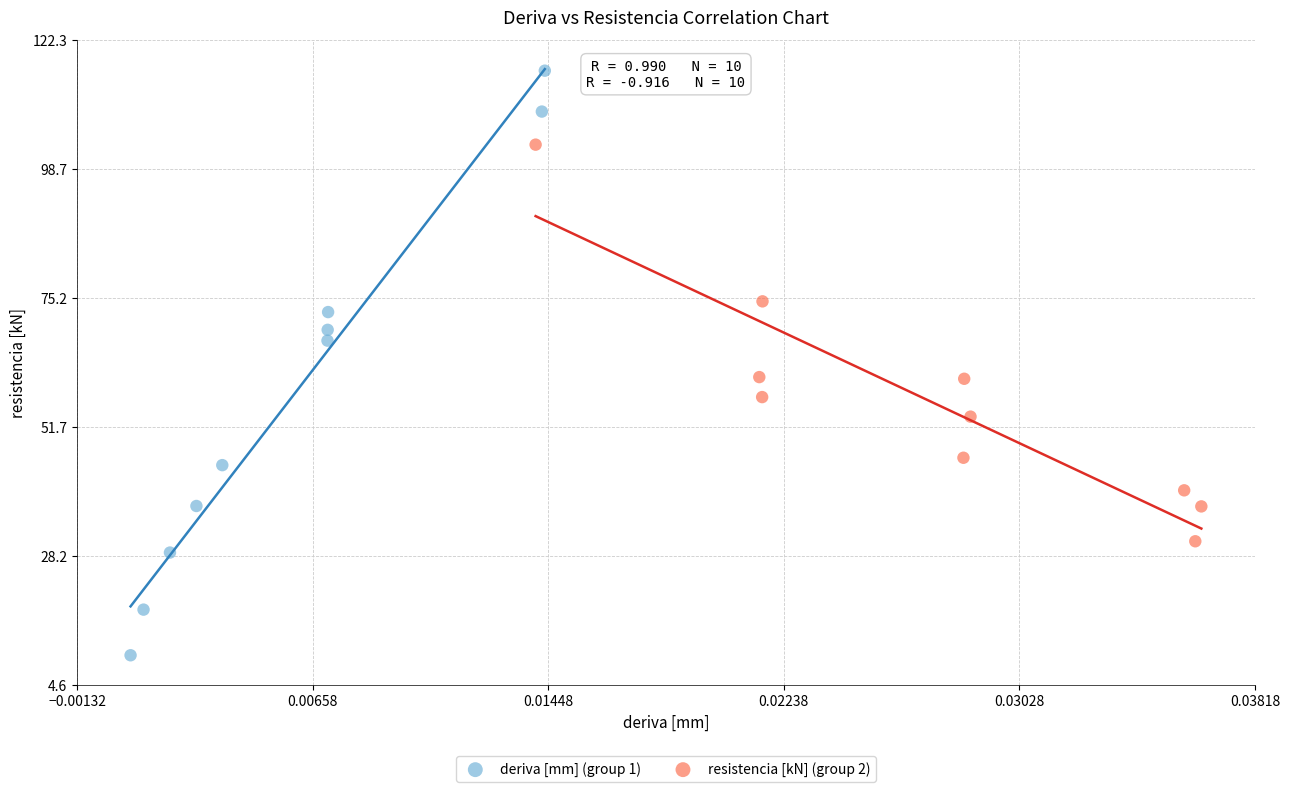

Which series contains the lowest Y value?

deriva [mm] (group 1)